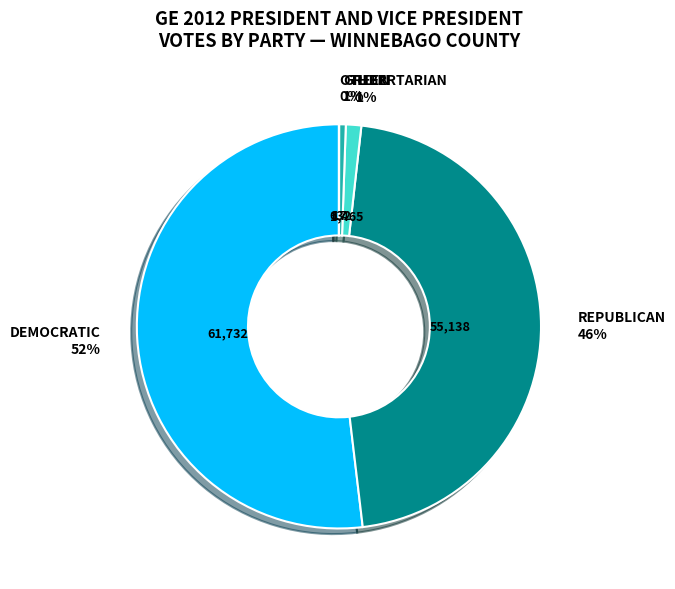

To the nearest percent, what is the average slice percentage?

20%